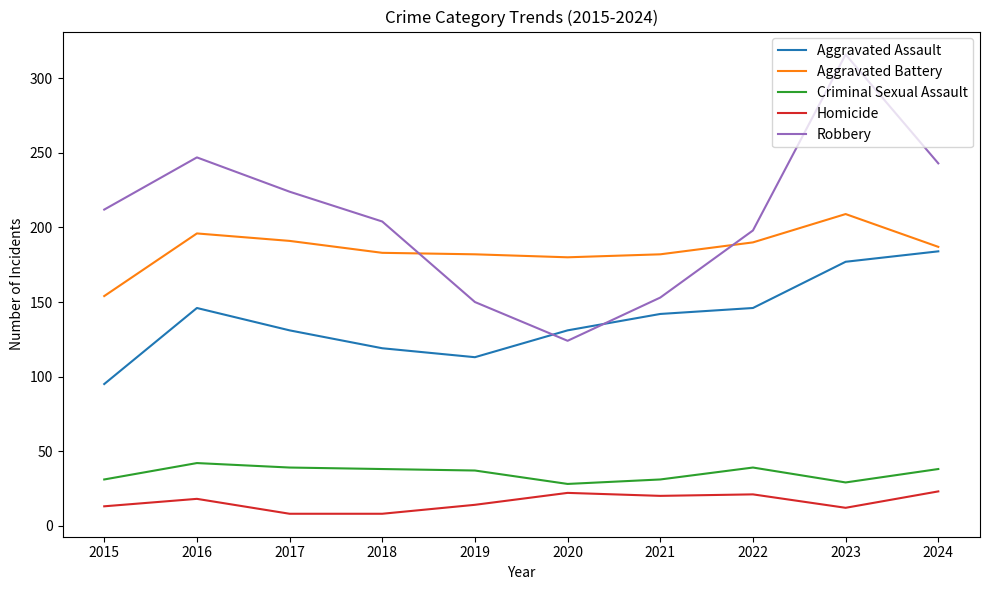

True or false: Homicide and Aggravated Battery cross at least once.

False